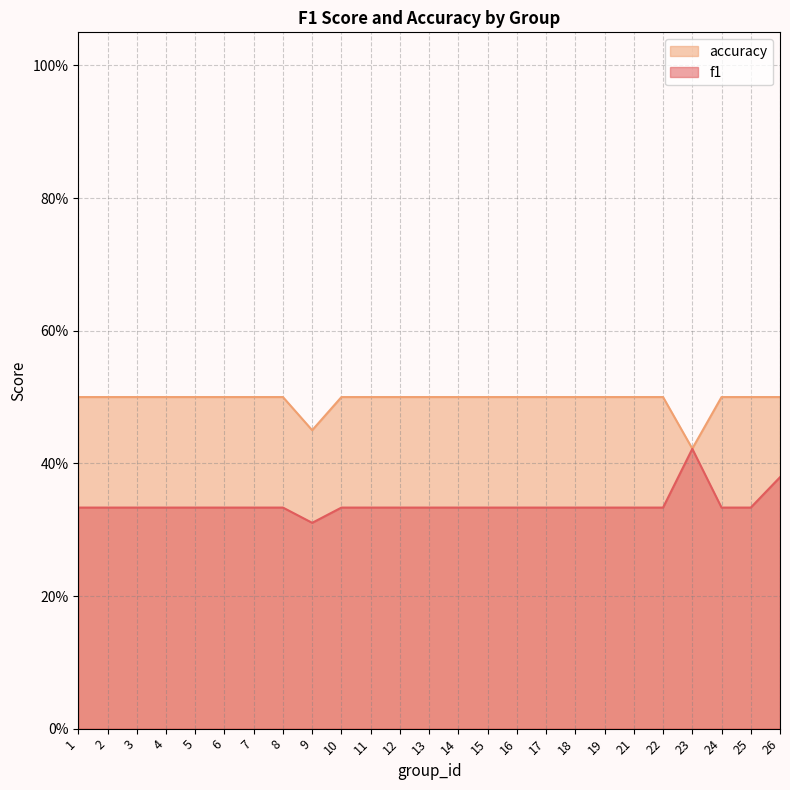

Which series has the largest total across all categories?

accuracy